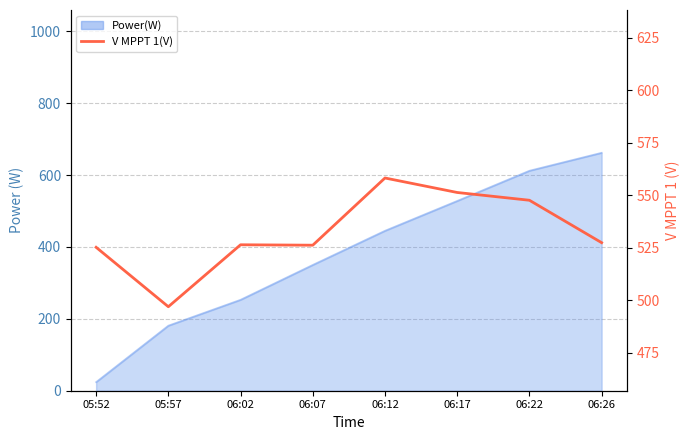

Where is the data nearest to the value 527?

06:26